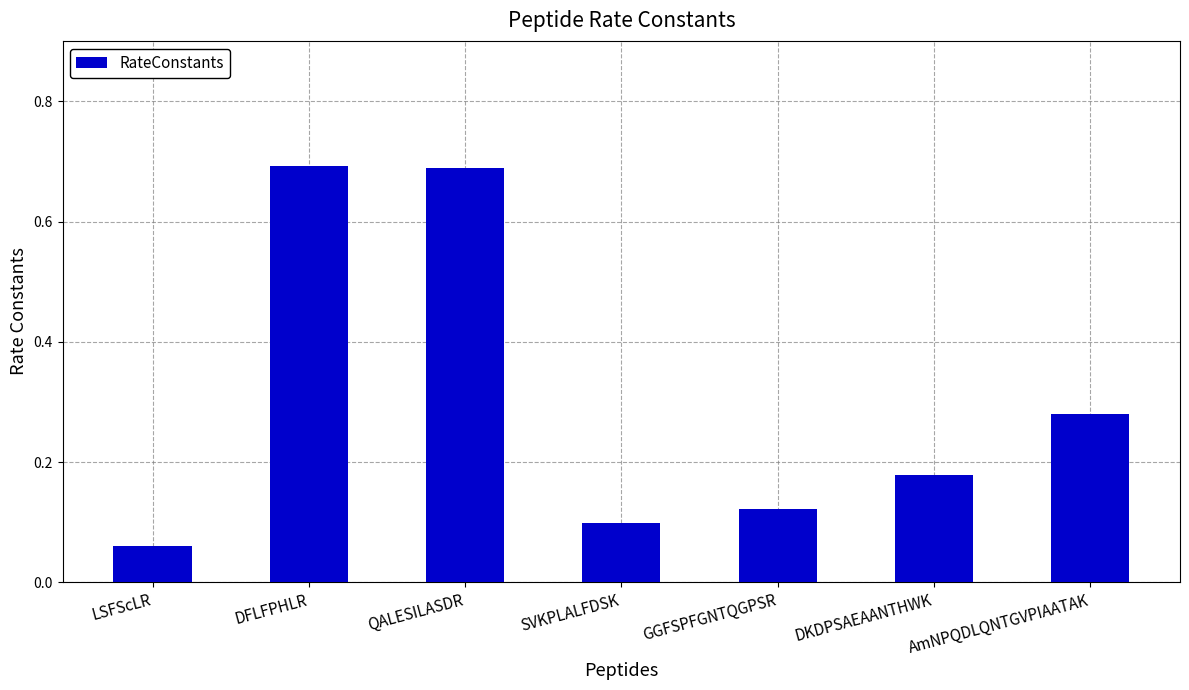

The chart shows a value of 0.0 at LSFScLR. True or false?

False